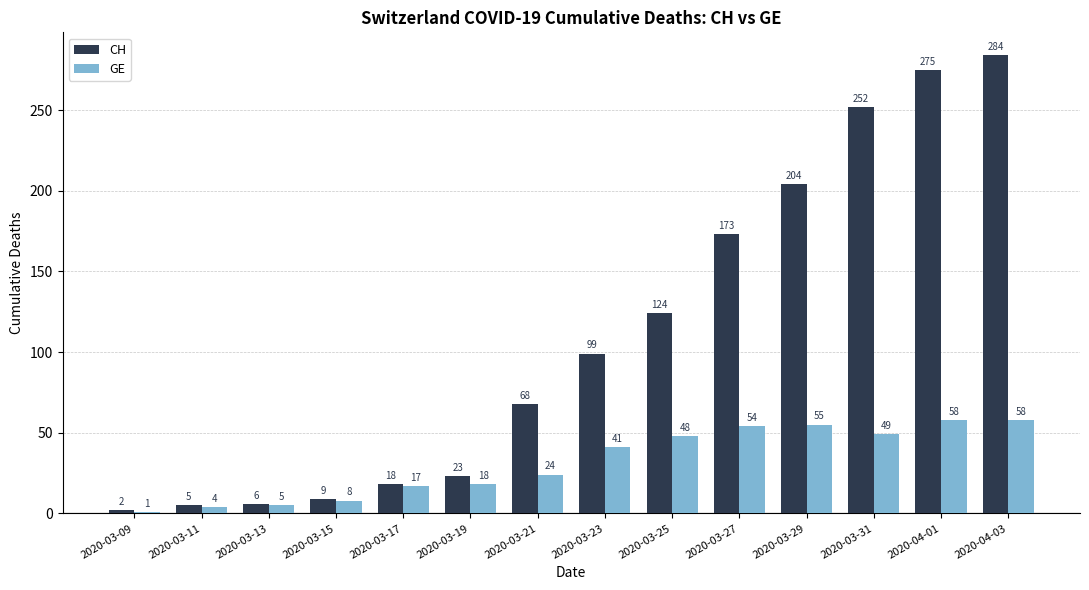

Is it true that CH equals 9 at 2020-03-15?

True